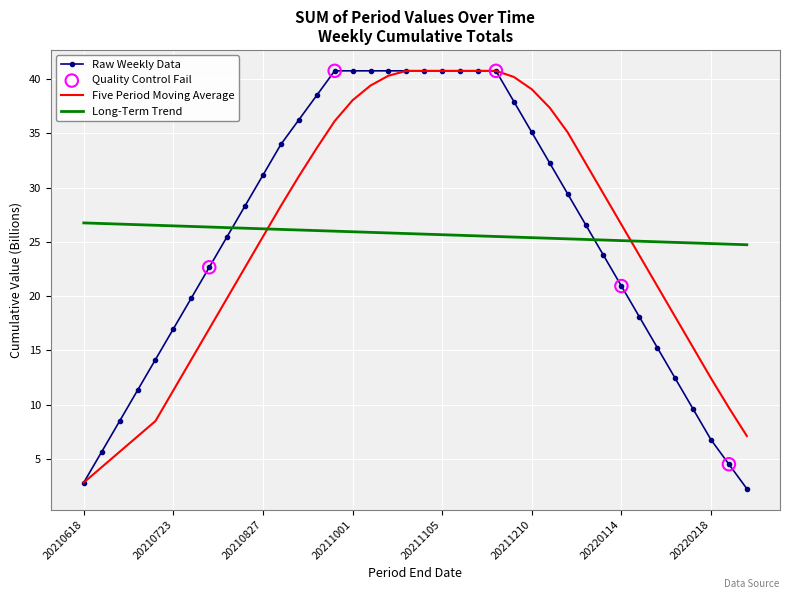

What is the minimum value for Long-Term Trend?

24.7